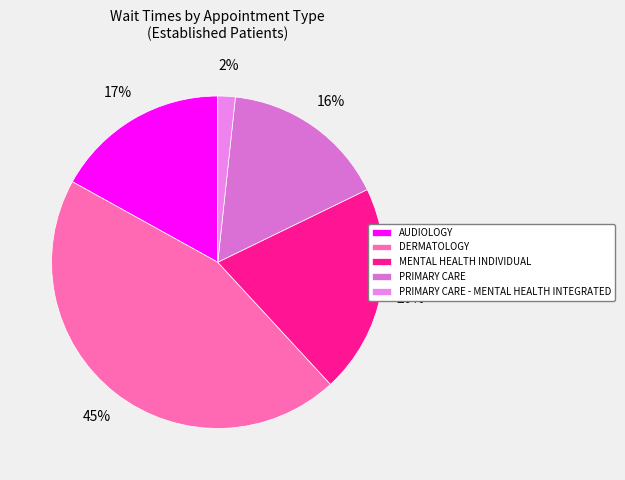

Which slice is the largest?

DERMATOLOGY